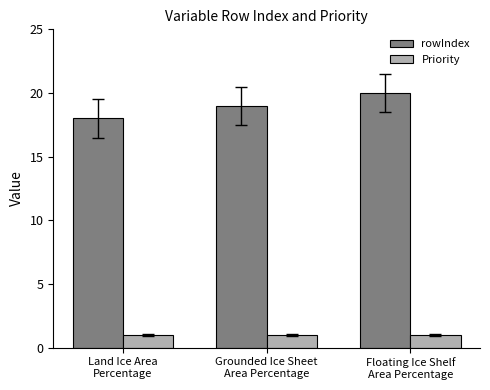

What position from the right is Land Ice Area
Percentage?

3